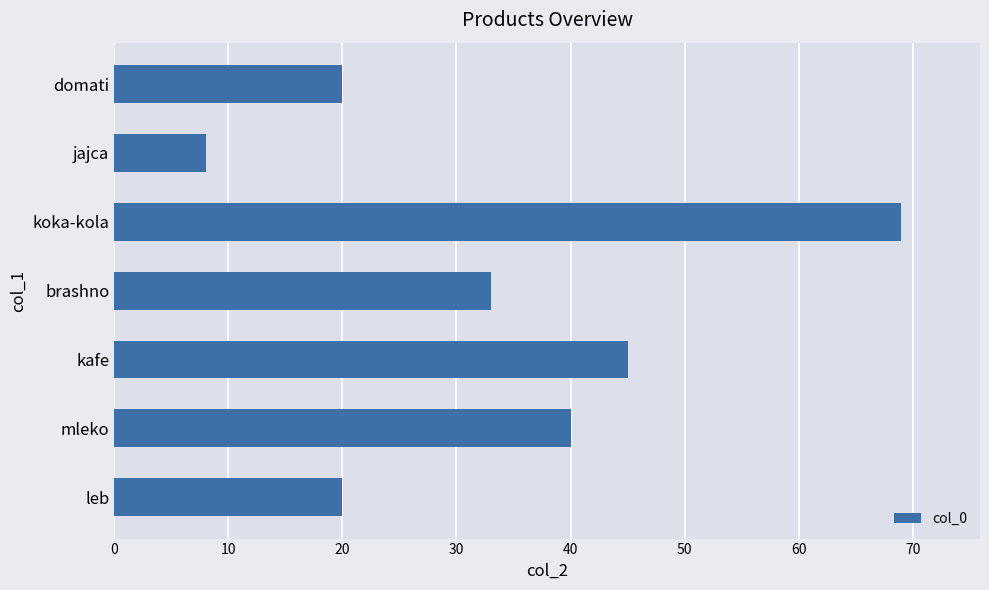

Approximately how many times larger is the value at leb compared to jajca?

2.5